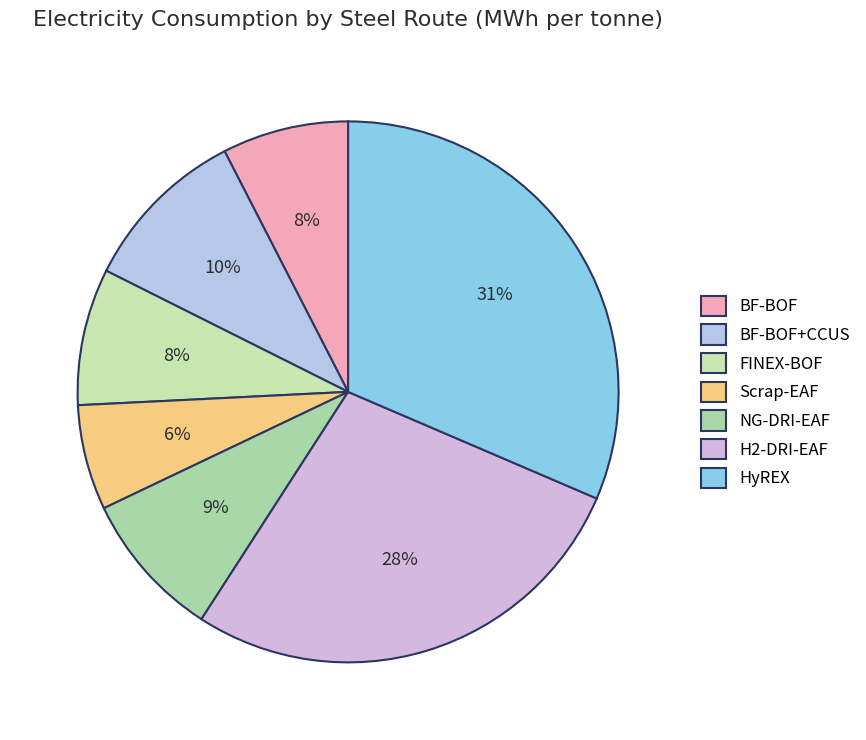

To the nearest percent, what is the average slice percentage?

14%